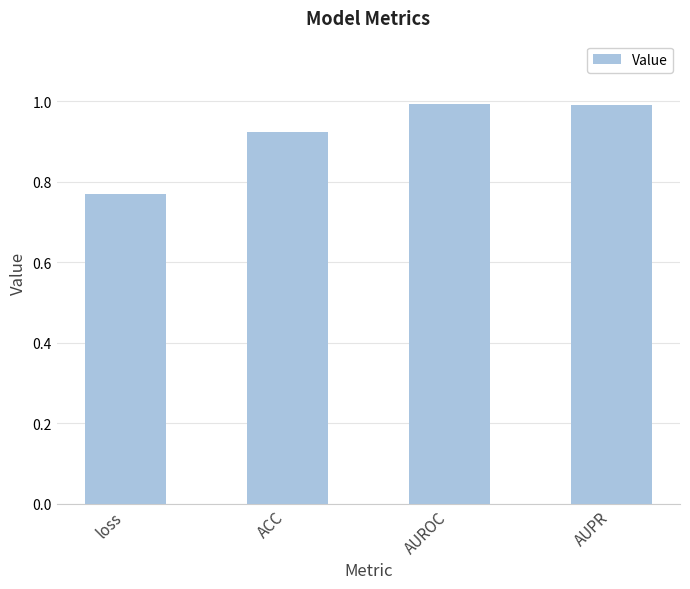

Does the chart contain stacked bars?

No